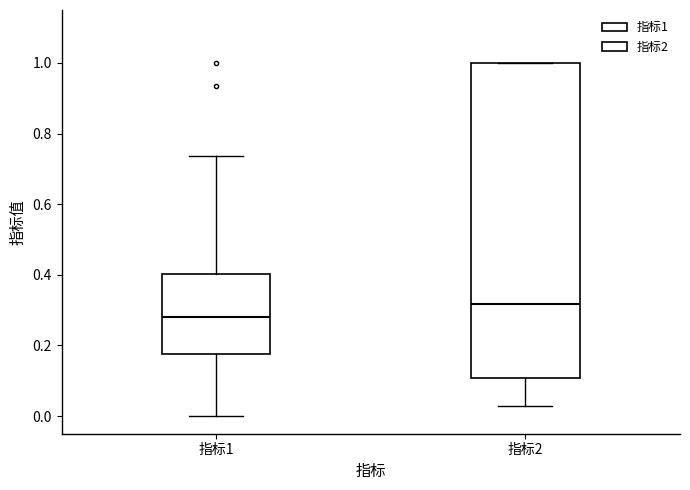

Which box's median line is the highest?

指标2